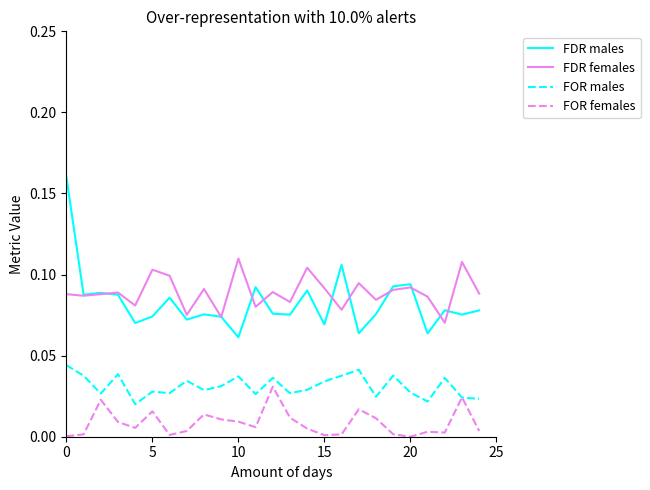

Count the number of categories in the chart.

25